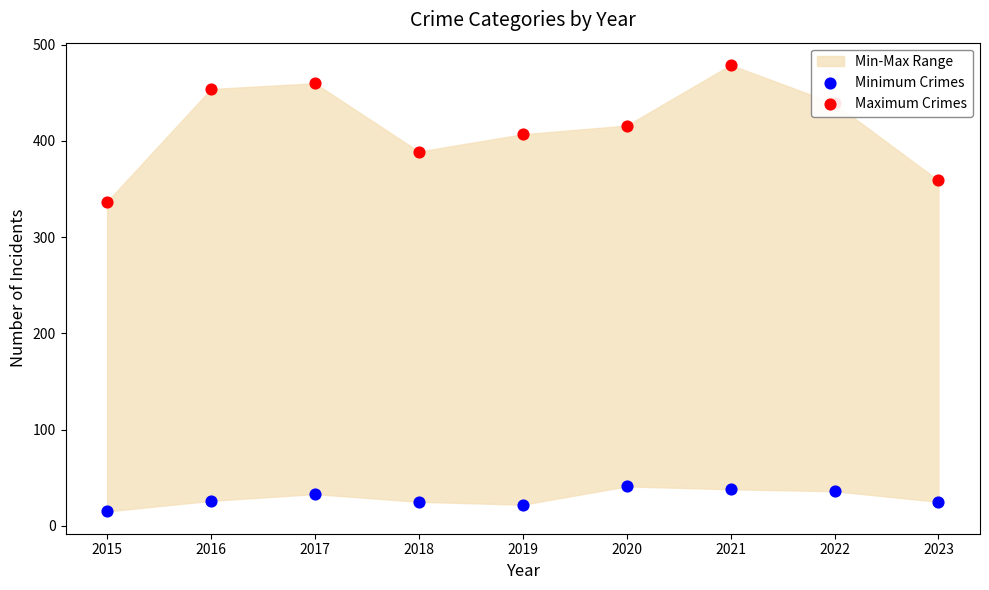

Which series contains the highest Y value?

Maximum Crimes